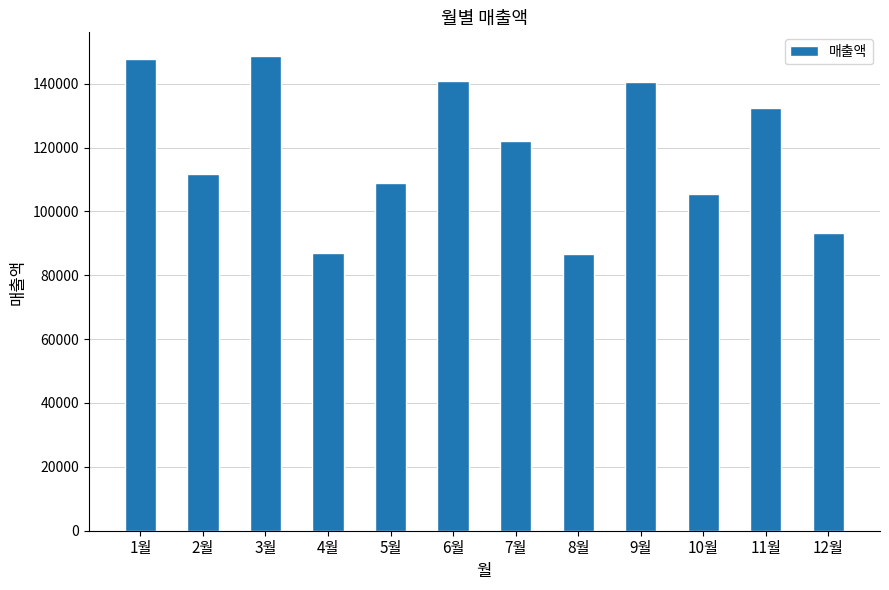

Where does the data first go above 122062?

1월